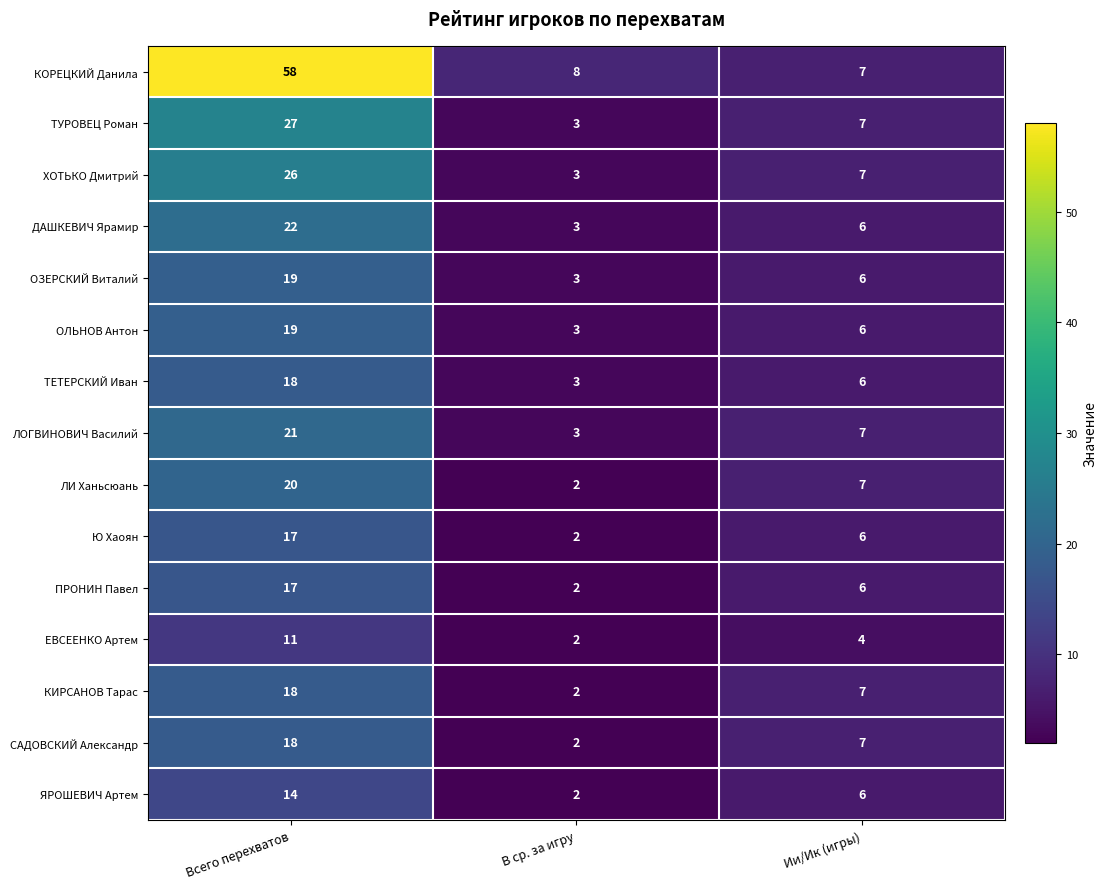

What is the spread (max minus min) of values at Ии/Ик (игры)?

3